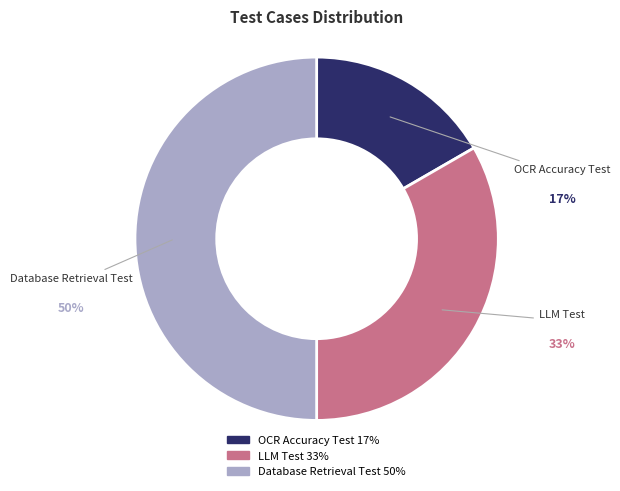

To the nearest percent, what is the combined percentage of OCR Accuracy Test and Database Retrieval Test?

67%